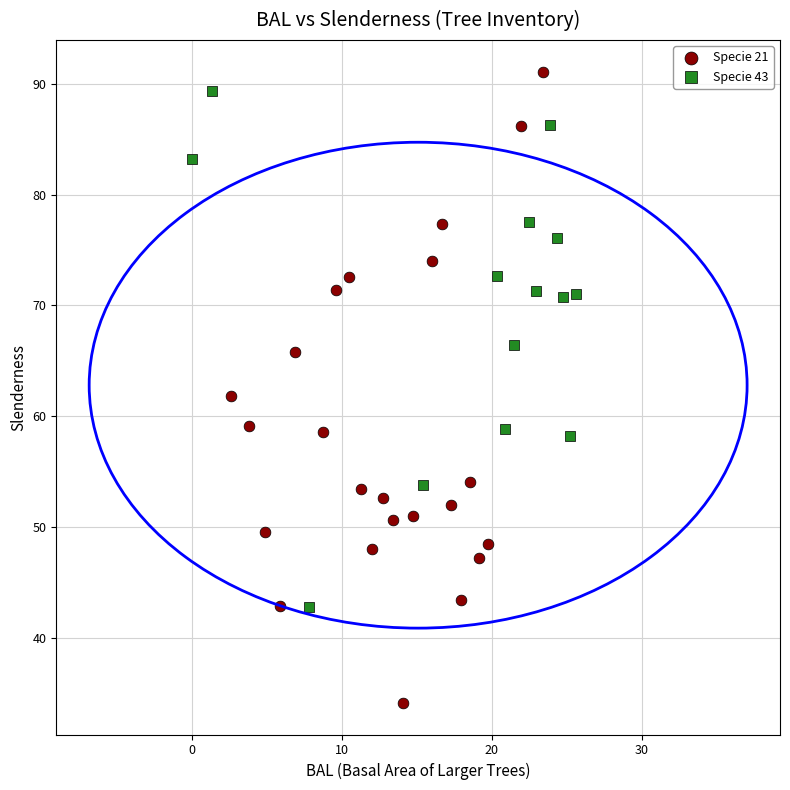

Which series has the widest spread of Y values?

Specie 21